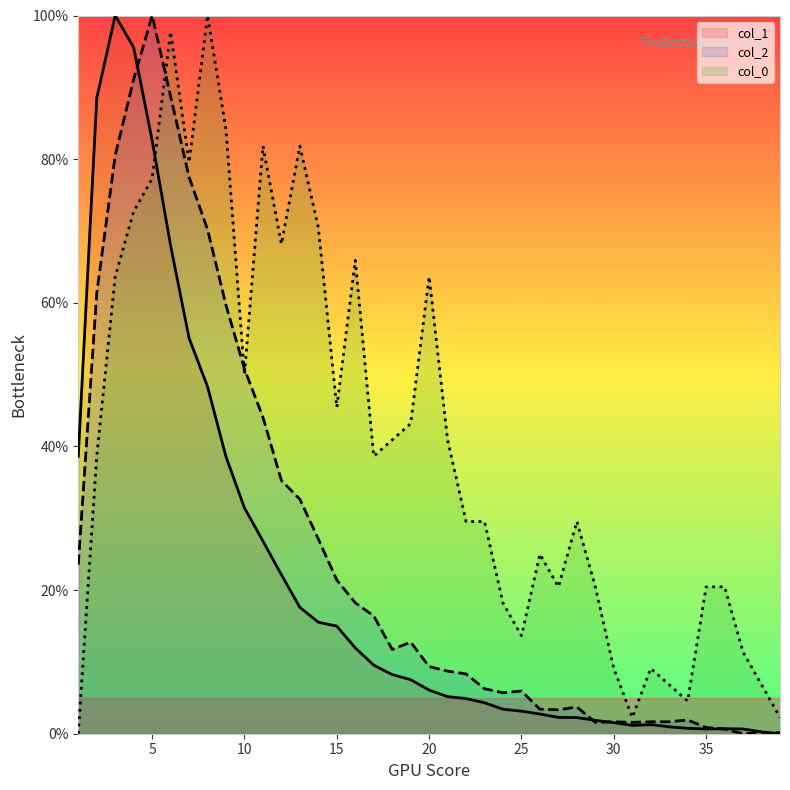

What is the total value across all series at 18?

60.9